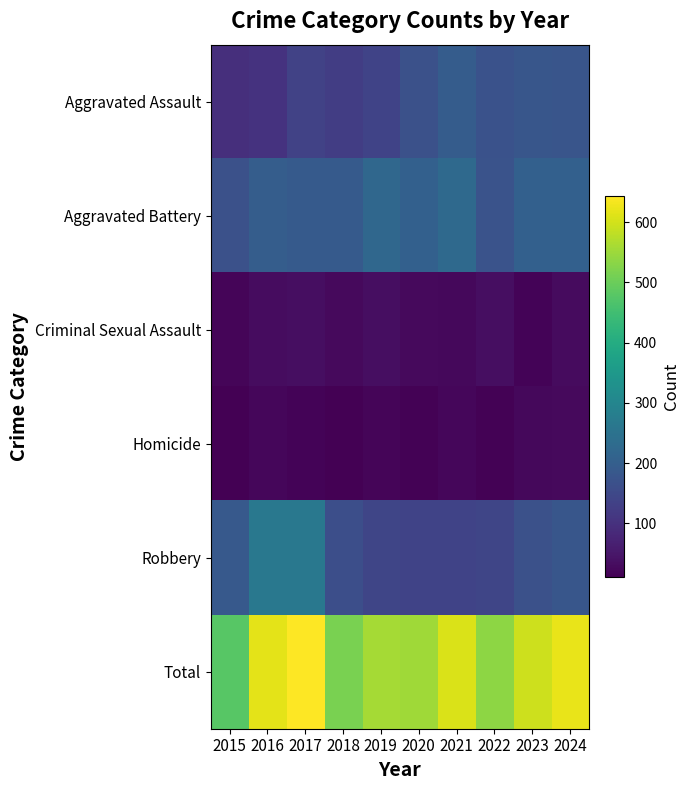

Reading left to right, transcribe all the data shown in this chart.

Aggravated Assault: 2015=95	2016=104	2017=136	2018=127	2019=139	2020=168	2021=194	2022=169	2023=180	2024=178
Aggravated Battery: 2015=168	2016=198	2017=190	2018=189	2019=222	2020=204	2021=226	2022=173	2023=204	2024=205
Criminal Sexual Assault: 2015=19	2016=31	2017=35	2018=26	2019=34	2020=27	2021=25	2022=35	2023=18	2024=30
Homicide: 2015=11	2016=22	2017=17	2018=11	2019=19	2020=15	2021=23	2022=15	2023=25	2024=28
Robbery: 2015=187	2016=263	2017=265	2018=164	2019=144	2020=138	2021=139	2022=144	2023=167	2024=181
Total: 2015=480	2016=618	2017=643	2018=517	2019=558	2020=552	2021=607	2022=536	2023=594	2024=622